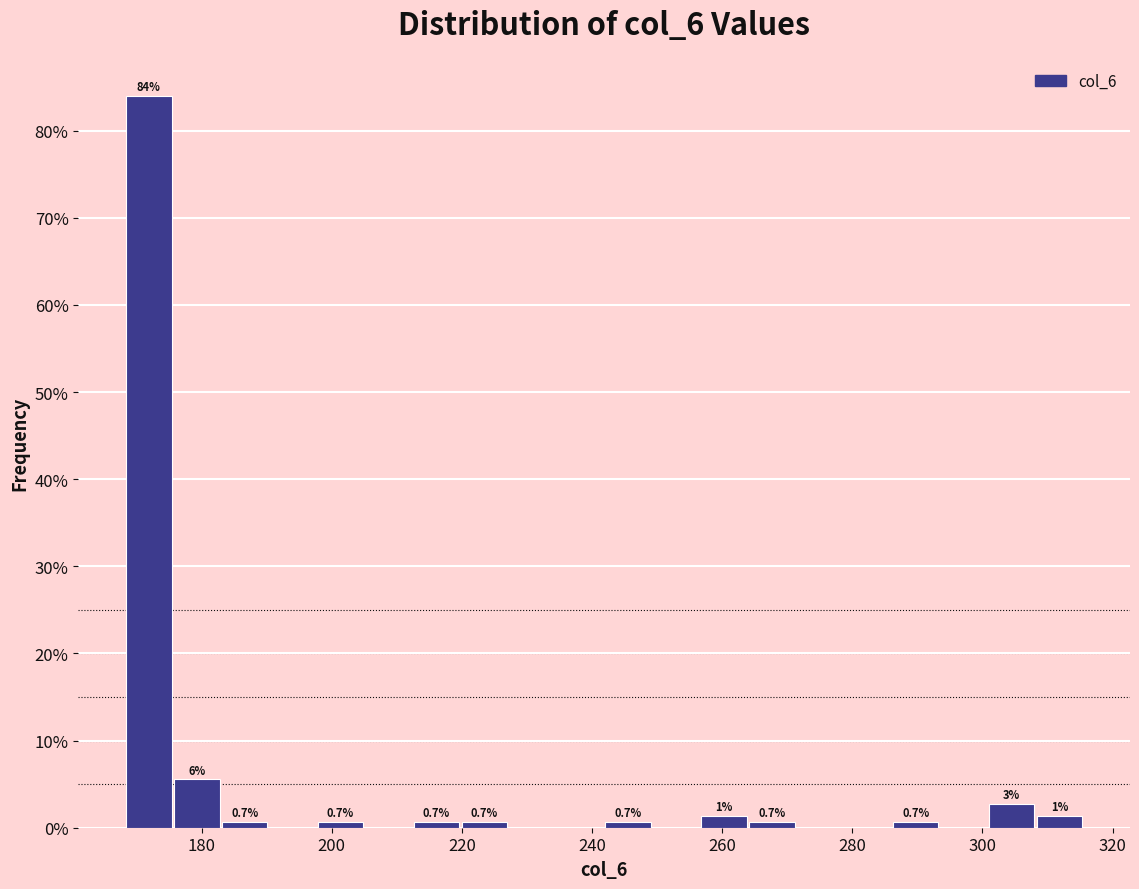

Read against the x-axis, roughly where is the centre of the tallest bar?

172